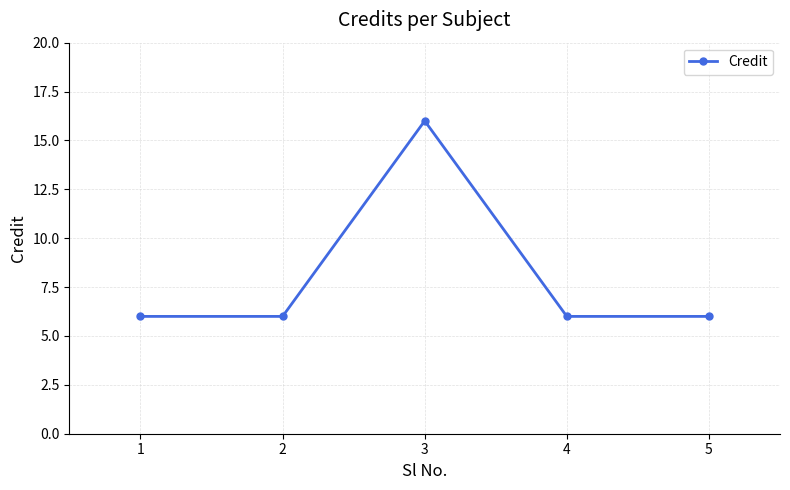

What is the sum of all values?

40